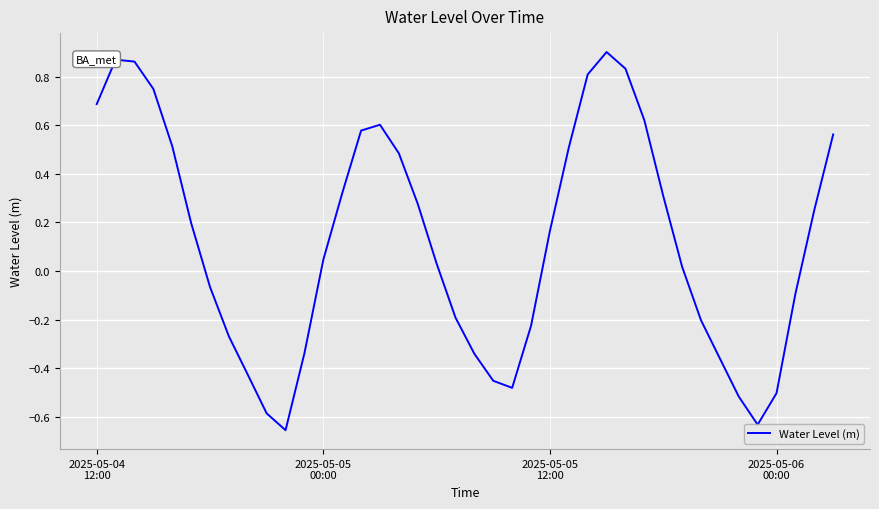

What is the difference between the maximum and minimum values?

1.6